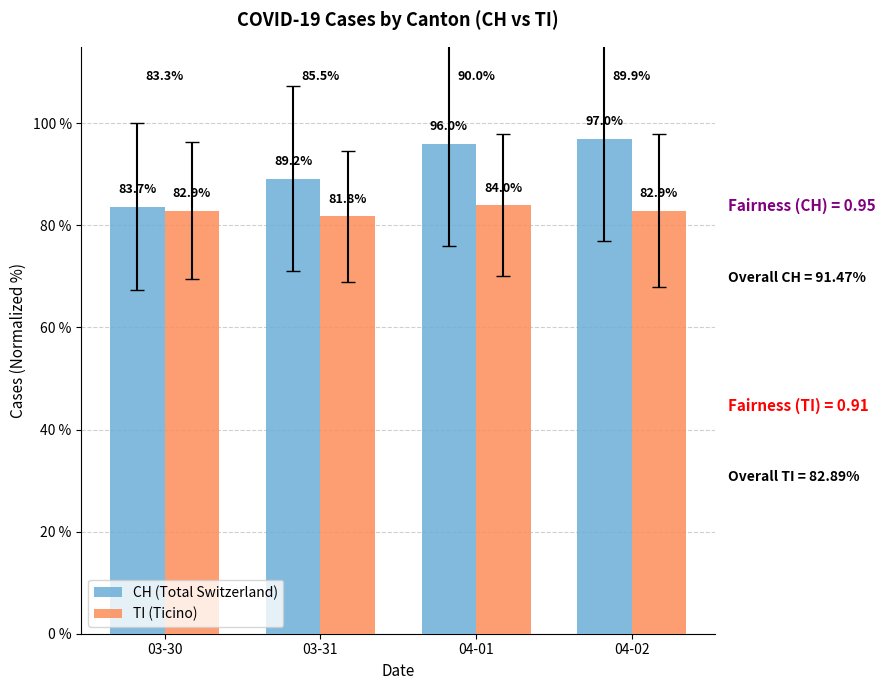

How many values in the TI (Ticino) series exceed 82?

3